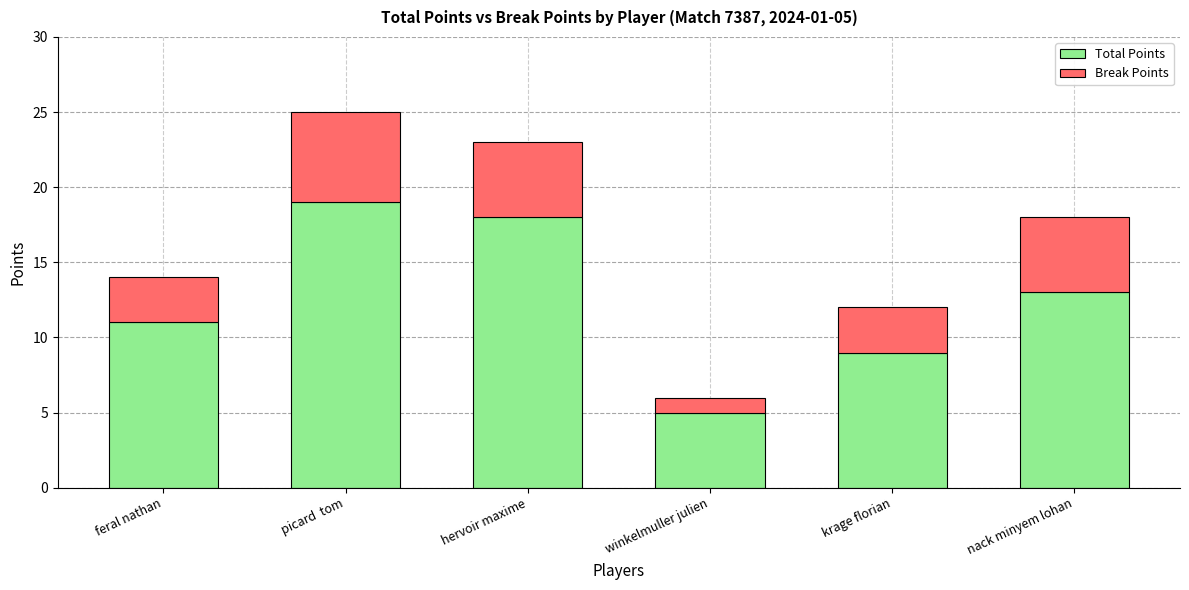

What is the difference between the maximum and minimum values in the Total Points series?

14